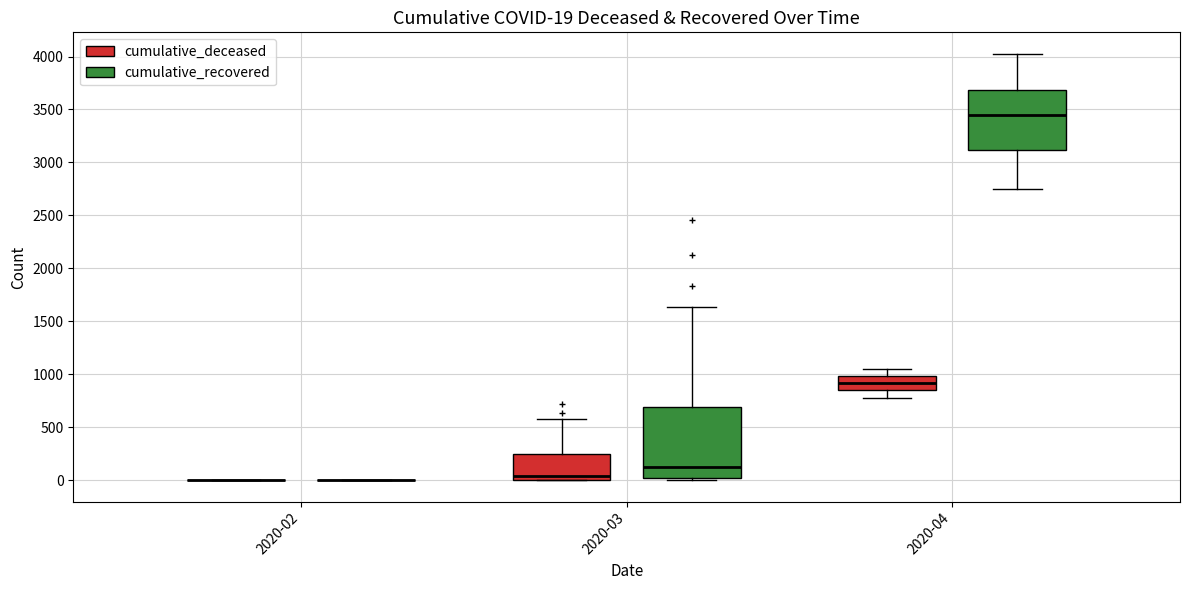

Comparing the boxes themselves (not the whiskers), which one is the tallest?

2020-03 (cumulative_recovered)